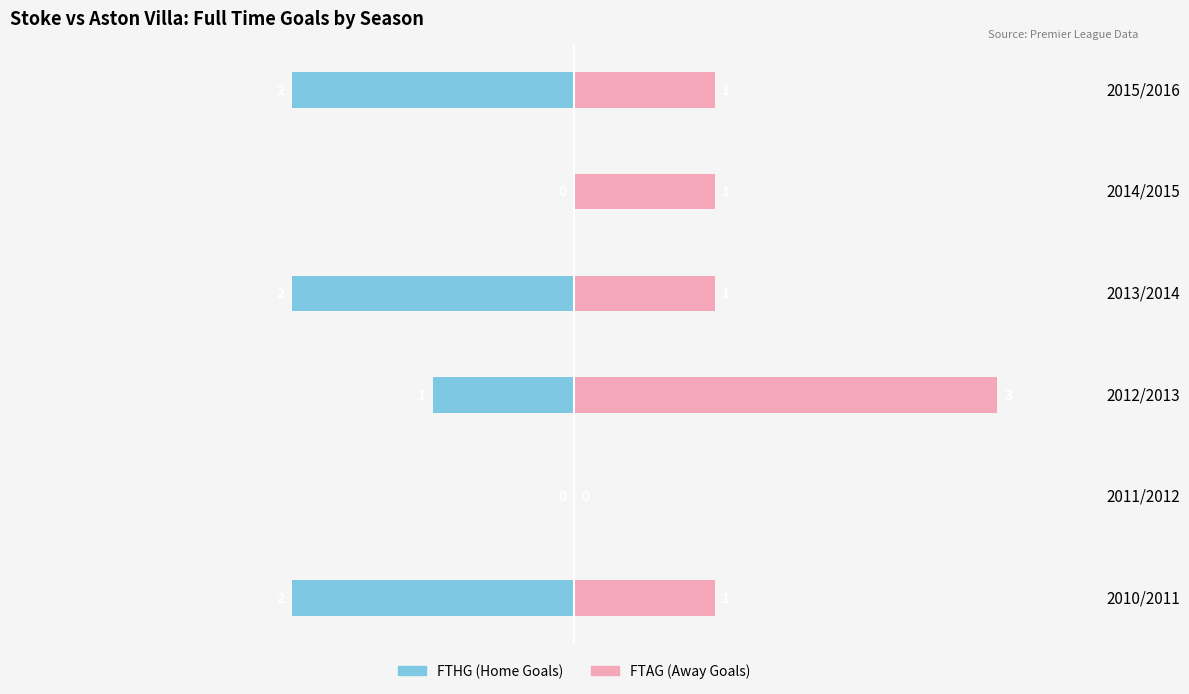

Is the value of FTAG (Away Goals) at 2010/2011 greater than the value of FTHG (Home Goals) at 2014/2015?

Yes